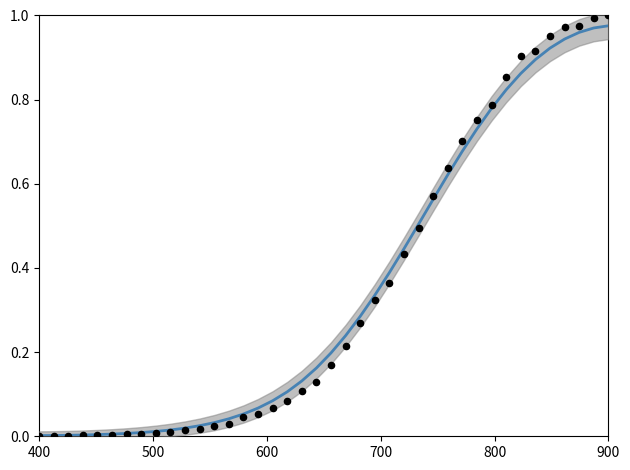

Is the value of value at 7 greater than the value of smoothed at 36?

No